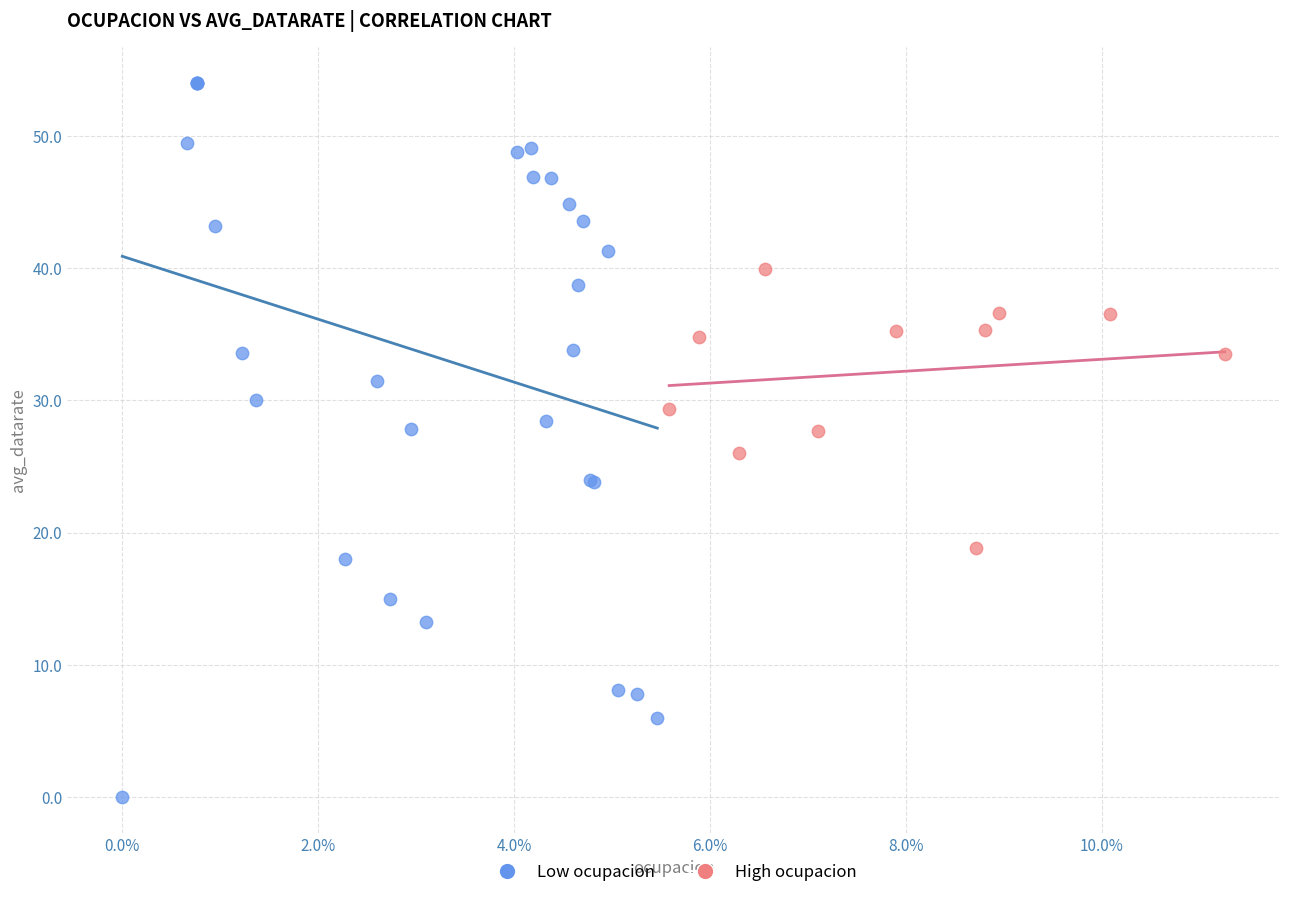

Which series reaches the minimum Y coordinate?

Low ocupacion